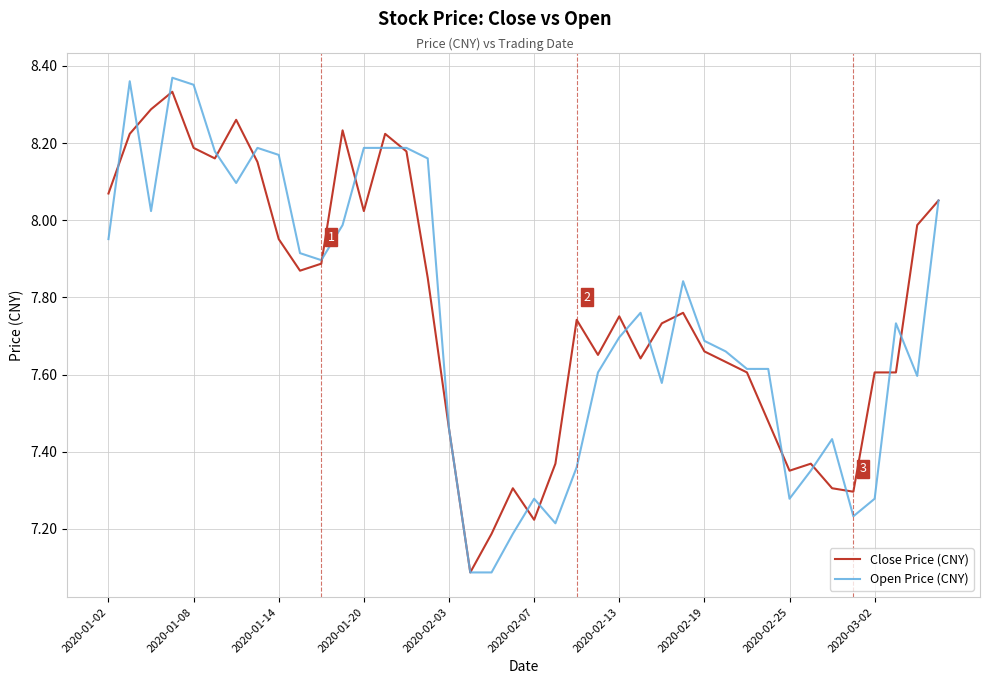

What is the difference between the maximum and minimum values in the Open Price (CNY) series?

1.3